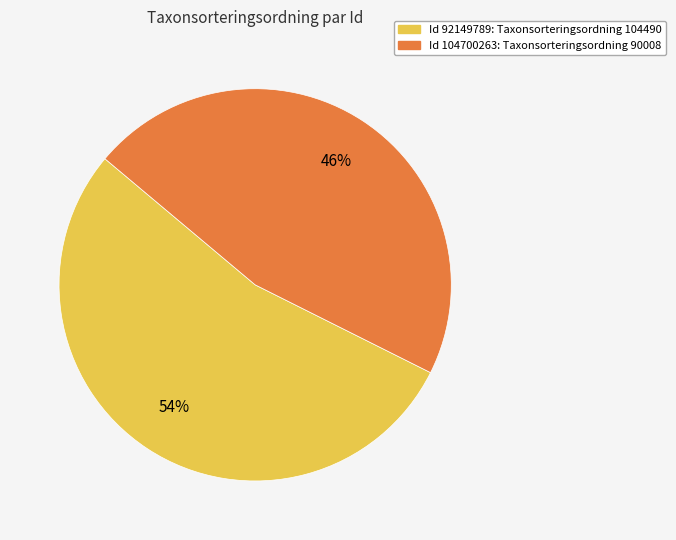

Is there a majority slice in this chart?

Yes